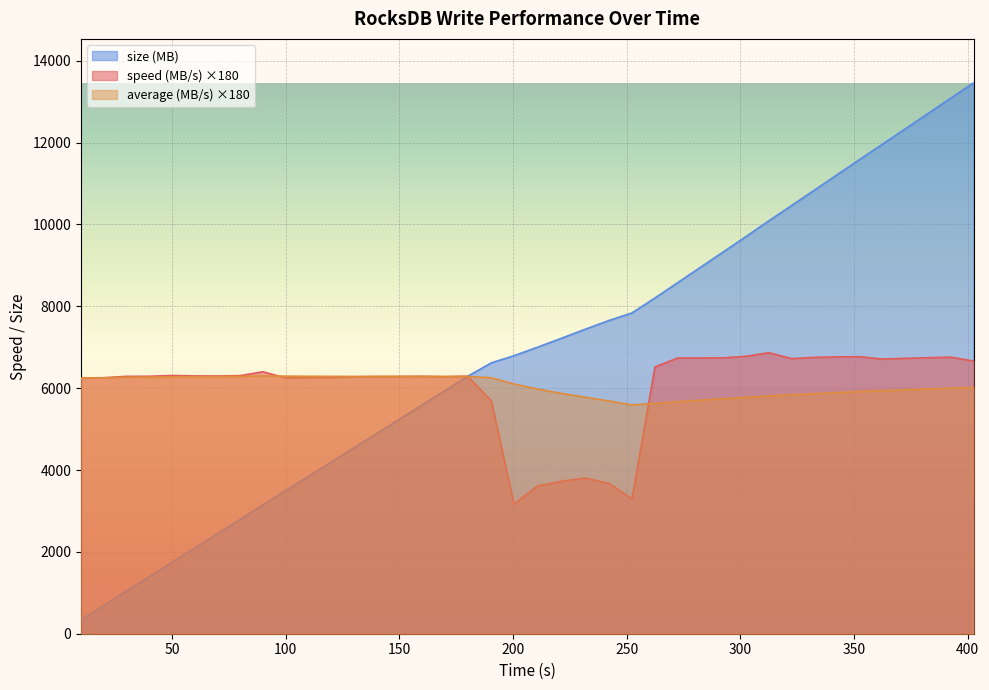

What is the label of the 25th point from the right?

160.0